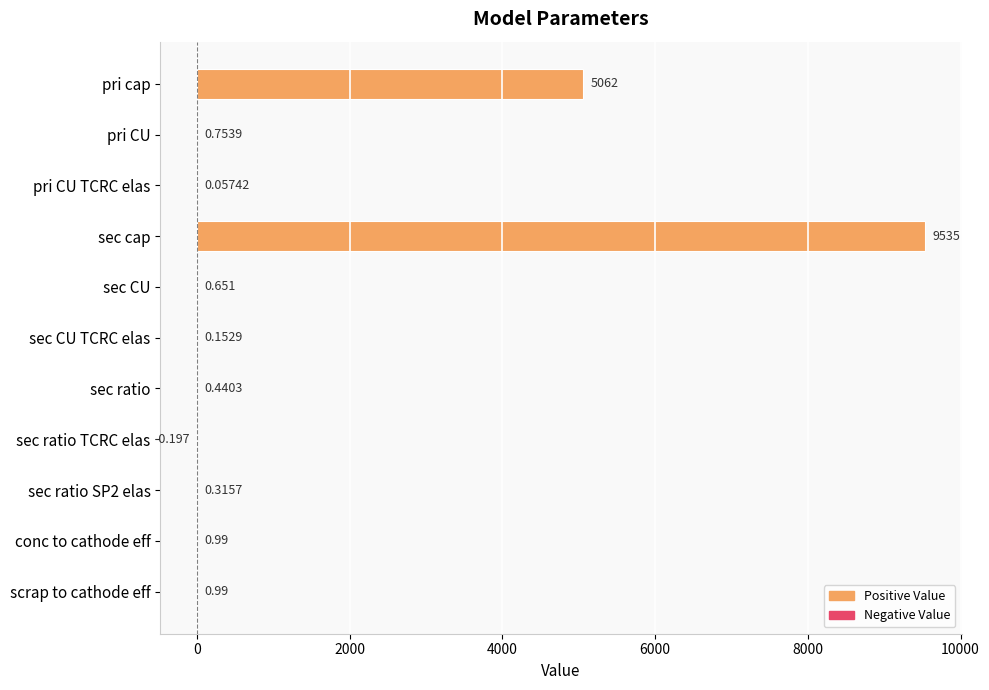

At which category does the chart reach its peak across all series?

sec cap